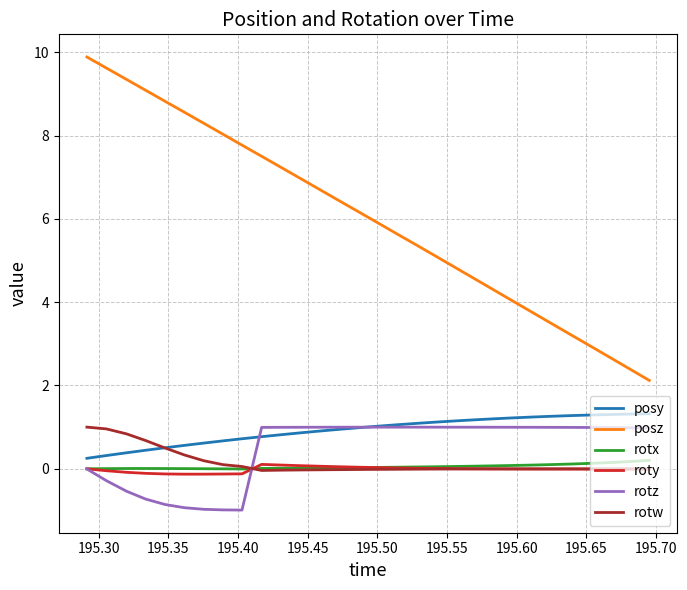

Which series has the widest spread of values?

posz